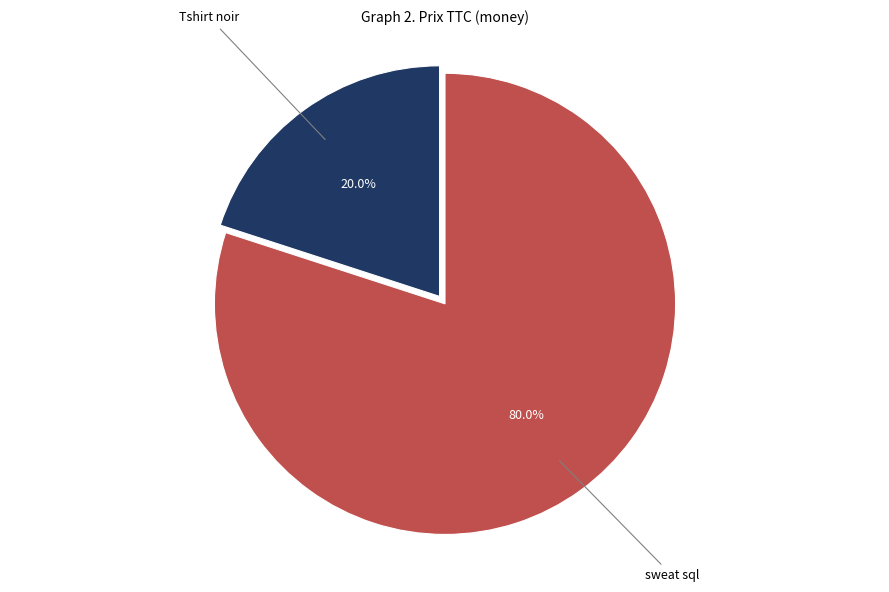

Does any single category account for the majority?

Yes